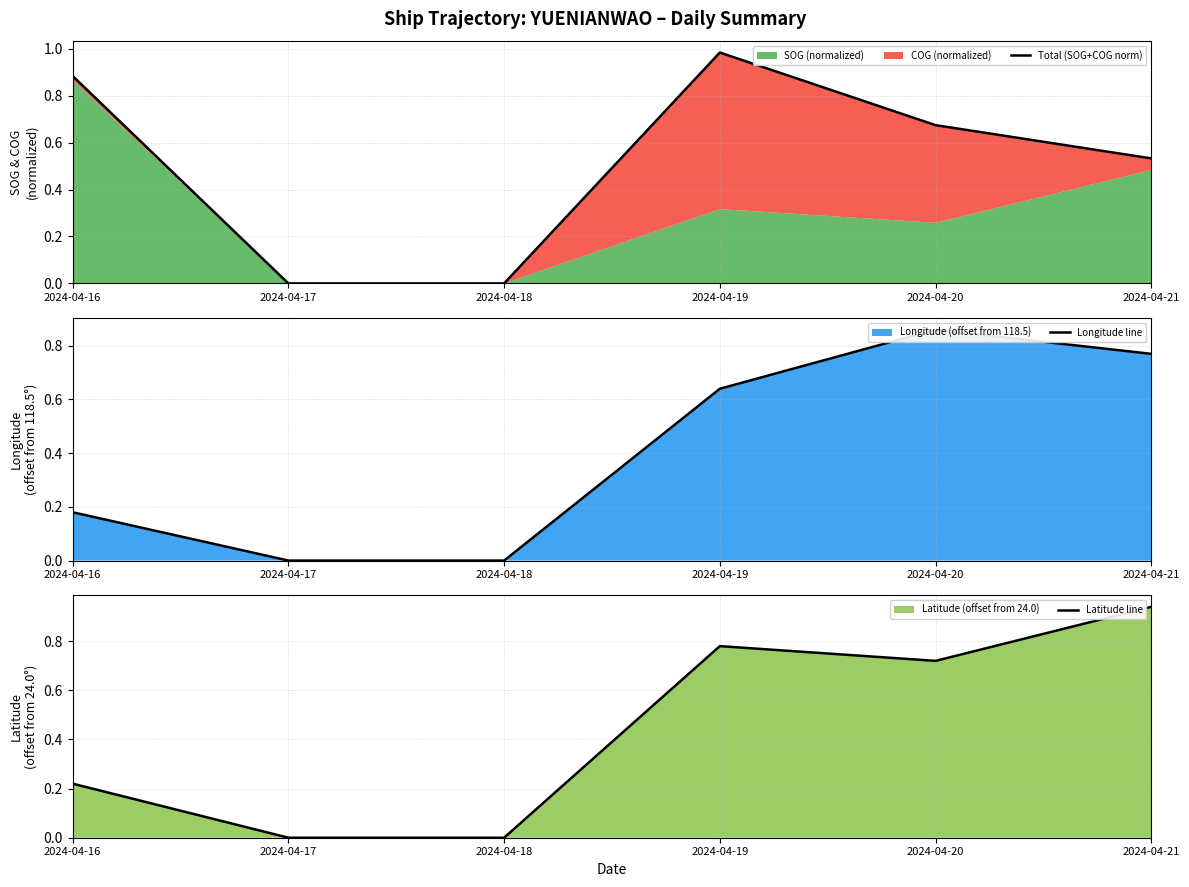

How many interior local peaks does the Total (SOG+COG norm) series have?

1